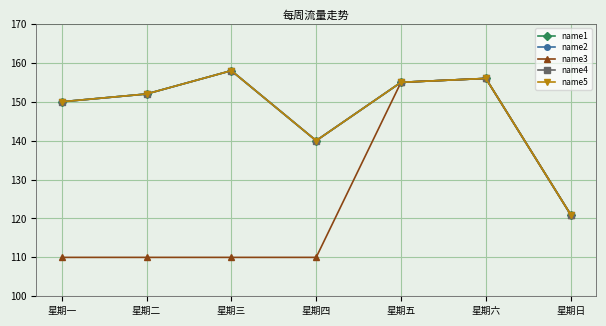

What is the minimum value for name5?

121